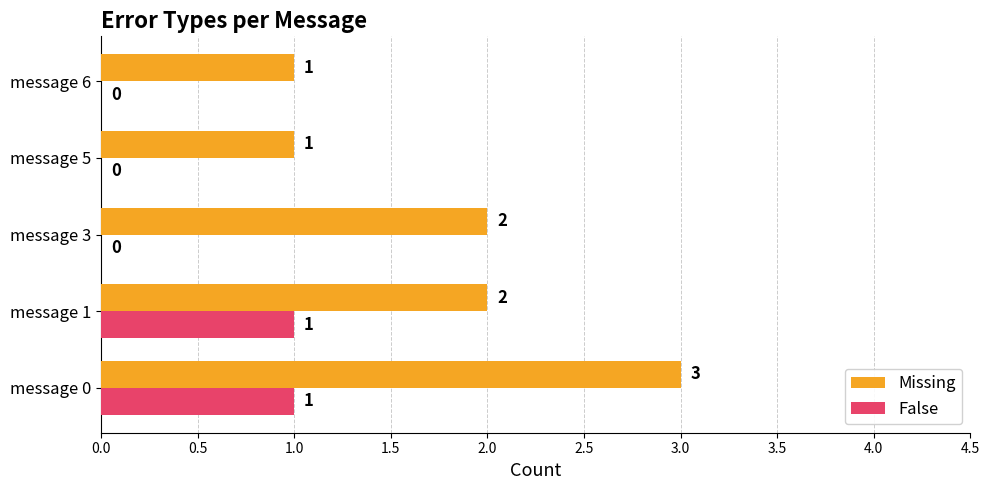

How many data points in False are above 0?

2